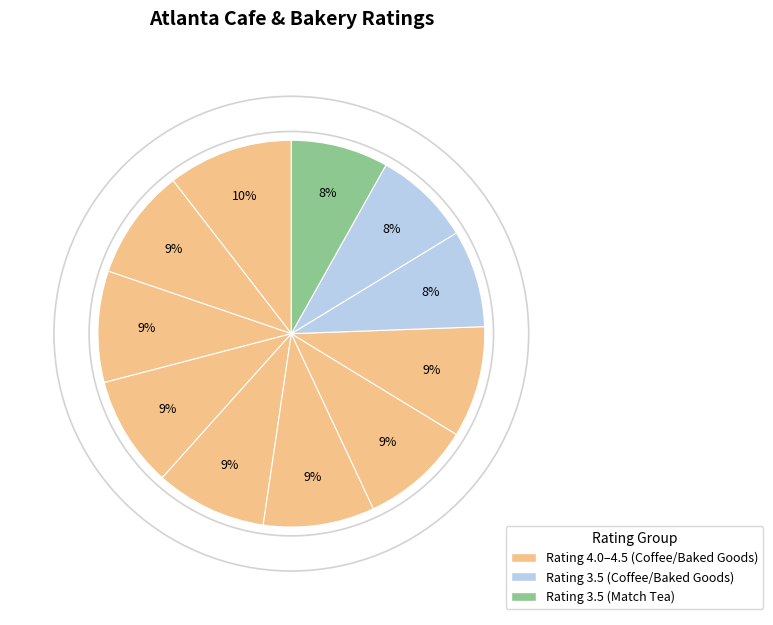

Count the number of slices in the pie.

11